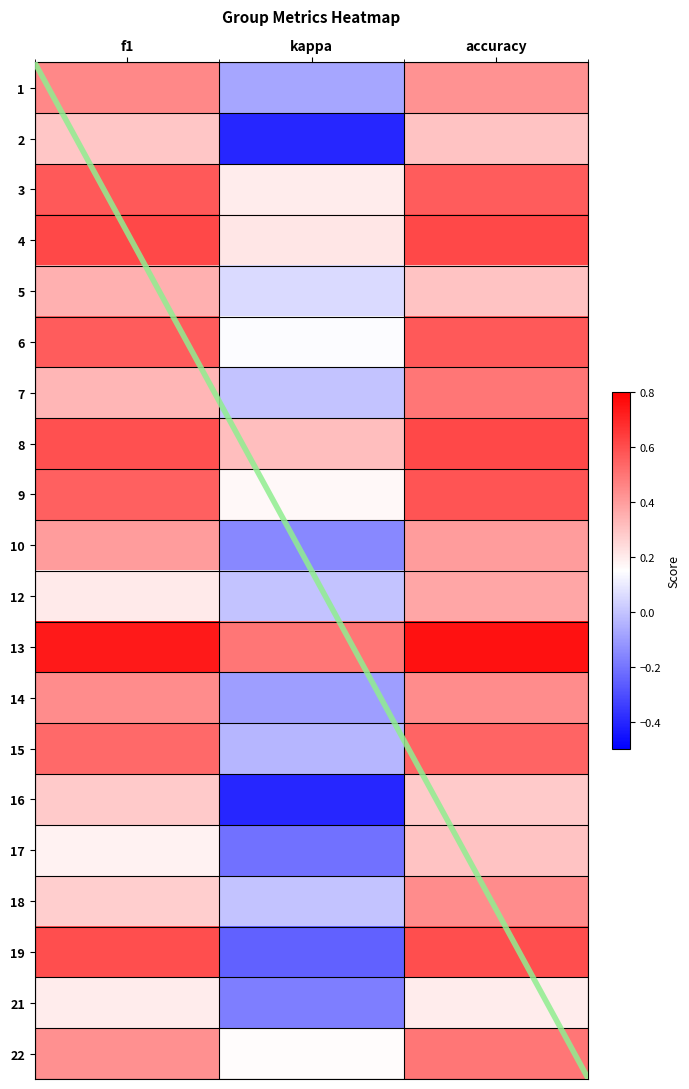

Rank the series by their maximum value, from lowest to highest.

21, 16, 2, 17, 5, 12, 10, 14, 18, 1, 7, 22, 15, 3, 6, 9, 19, 4, 8, 13